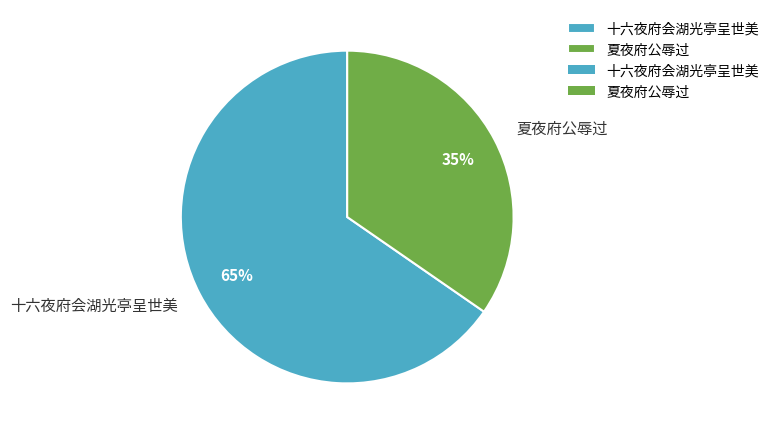

What is the smallest slice in the pie chart?

夏夜府公辱过